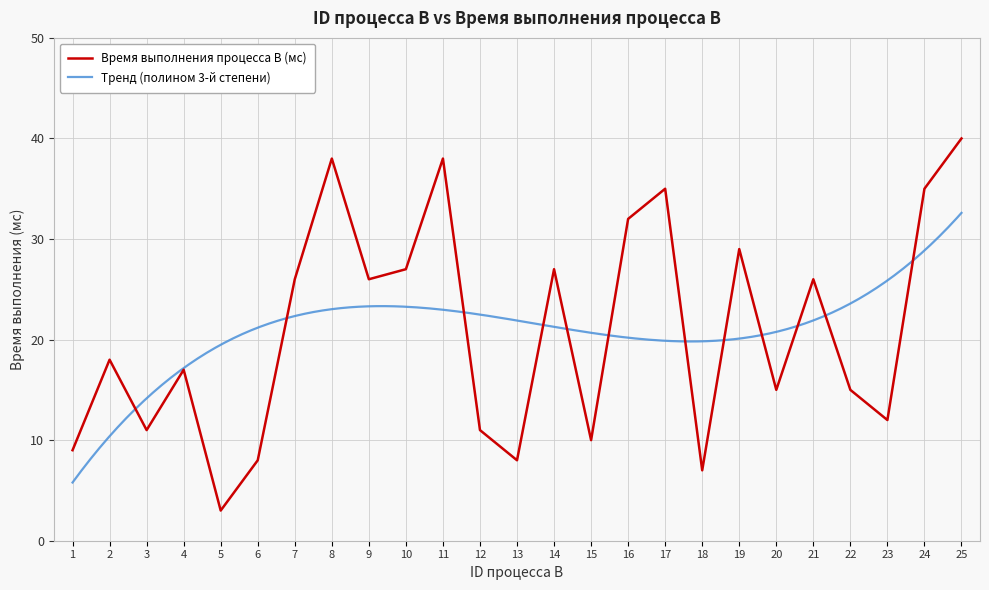

True or false: the data shows 17 at 4.

True